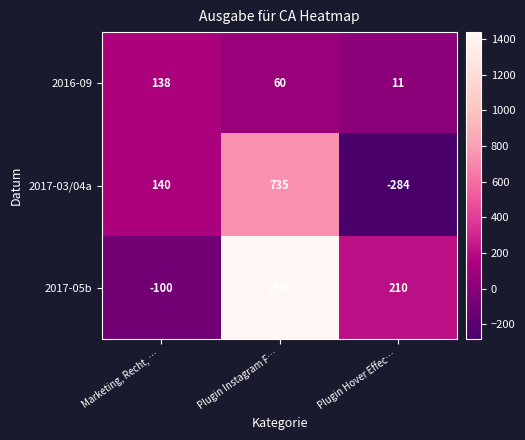

At how many categories does at least one series exceed 828?

1